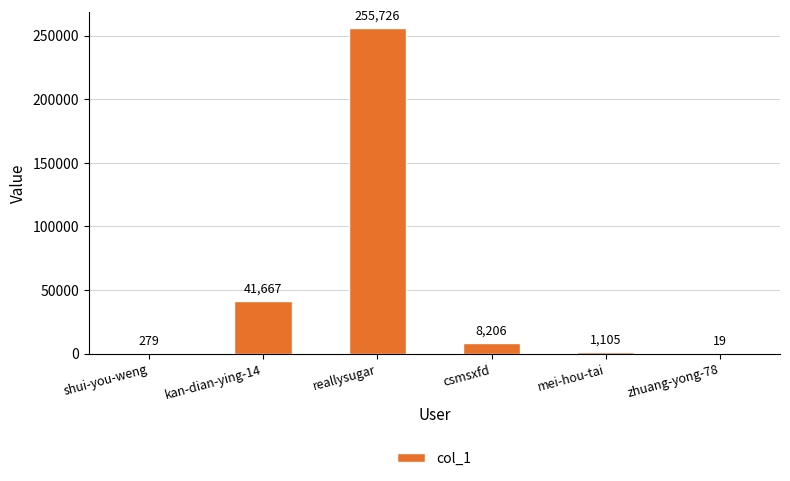

What is the change in value from reallysugar to zhuang-yong-78?

-255707